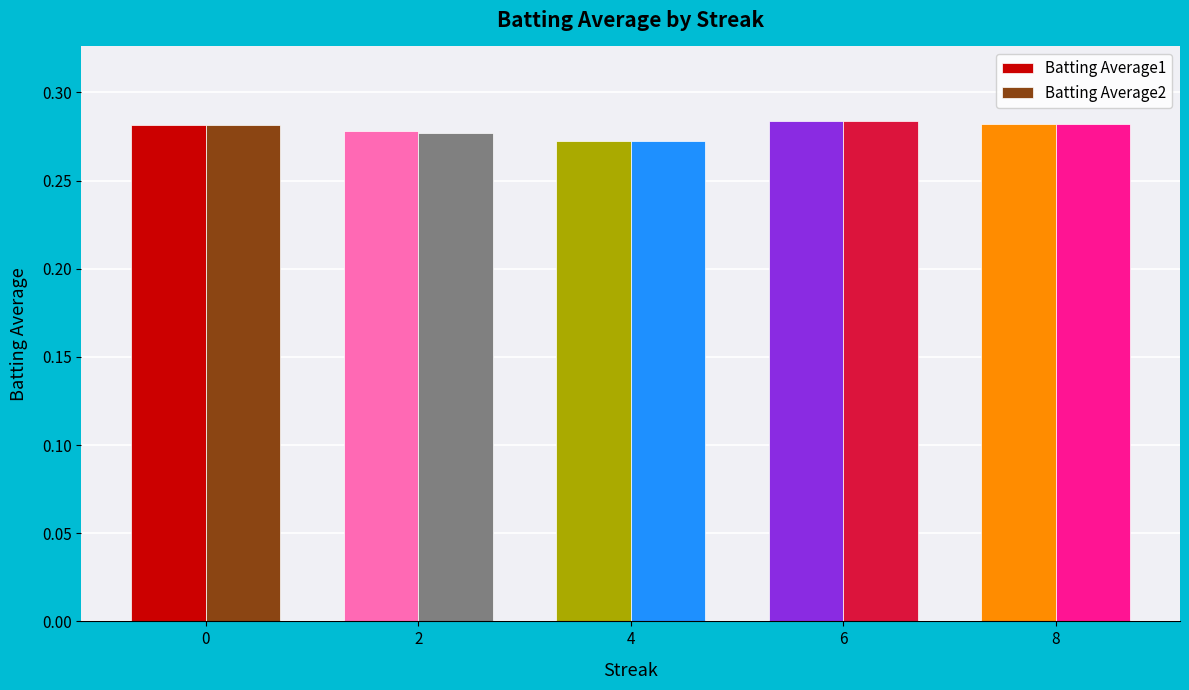

How many Batting Average1 values are between 0 and 1?

5